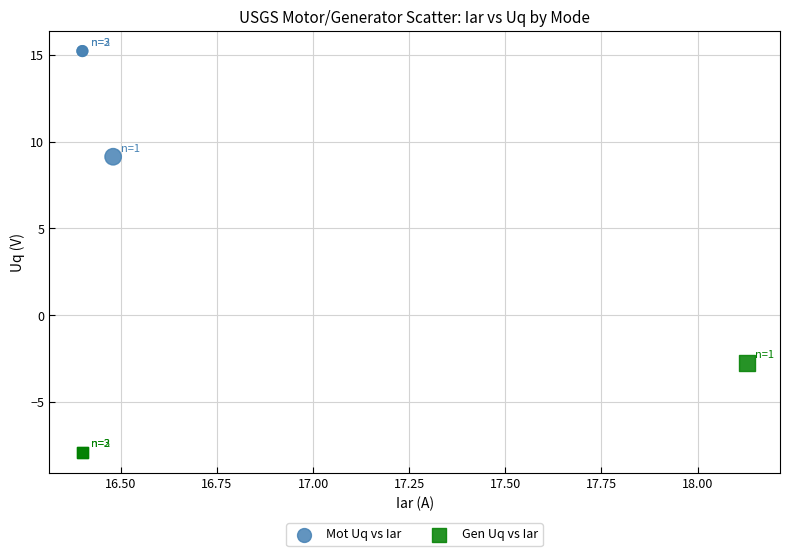

Which series contains the lowest Y value?

Gen Uq vs Iar